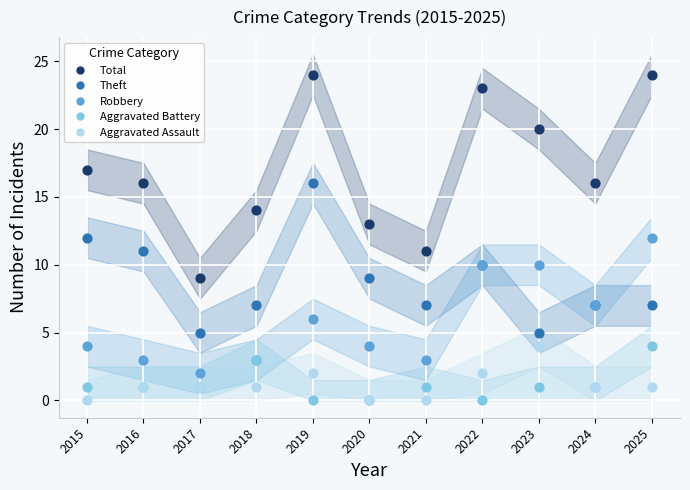

What is the X range (max minus min) for the scatter plot?

10